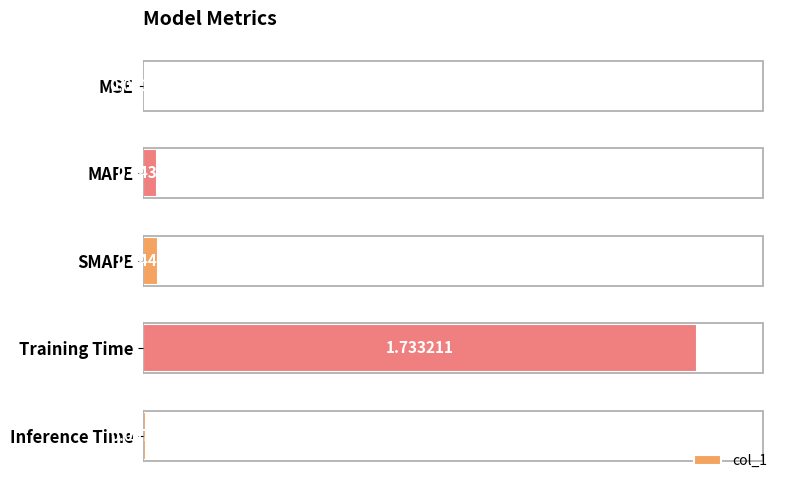

Which label corresponds to the largest value in the chart?

Training Time